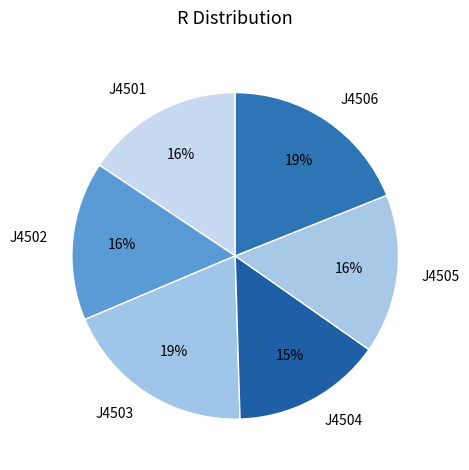

To the nearest percent, what percentage of the pie is J4503?

19%